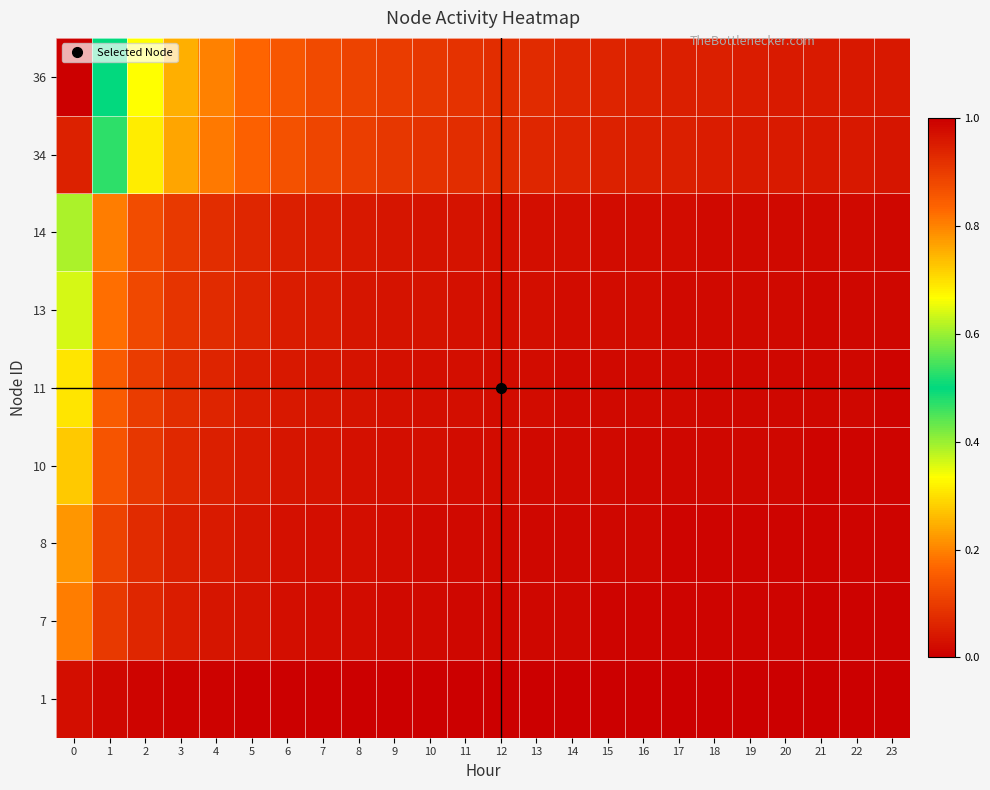

Reading left to right, transcribe all the data shown in this chart.

row_0: 0=0.0	1=0.0	2=0.0	3=0.0	4=0.0	5=0.0	6=0.0	7=0.0	8=0.0	9=0.0	10=0.0	11=0.0	12=0.0	13=0.0	14=0.0	15=0.0	16=0.0	17=0.0	18=0.0	19=0.0	20=0.0	21=0.0	22=0.0	23=0.0
row_1: 0=0.2	1=0.1	2=0.1	3=0.0	4=0.0	5=0.0	6=0.0	7=0.0	8=0.0	9=0.0	10=0.0	11=0.0	12=0.0	13=0.0	14=0.0	15=0.0	16=0.0	17=0.0	18=0.0	19=0.0	20=0.0	21=0.0	22=0.0	23=0.0
row_2: 0=0.2	1=0.1	2=0.1	3=0.1	4=0.0	5=0.0	6=0.0	7=0.0	8=0.0	9=0.0	10=0.0	11=0.0	12=0.0	13=0.0	14=0.0	15=0.0	16=0.0	17=0.0	18=0.0	19=0.0	20=0.0	21=0.0	22=0.0	23=0.0
row_3: 0=0.3	1=0.1	2=0.1	3=0.1	4=0.1	5=0.0	6=0.0	7=0.0	8=0.0	9=0.0	10=0.0	11=0.0	12=0.0	13=0.0	14=0.0	15=0.0	16=0.0	17=0.0	18=0.0	19=0.0	20=0.0	21=0.0	22=0.0	23=0.0
row_4: 0=0.3	1=0.2	2=0.1	3=0.1	4=0.1	5=0.0	6=0.0	7=0.0	8=0.0	9=0.0	10=0.0	11=0.0	12=0.0	13=0.0	14=0.0	15=0.0	16=0.0	17=0.0	18=0.0	19=0.0	20=0.0	21=0.0	22=0.0	23=0.0
row_5: 0=0.4	1=0.2	2=0.1	3=0.1	4=0.1	5=0.1	6=0.1	7=0.0	8=0.0	9=0.0	10=0.0	11=0.0	12=0.0	13=0.0	14=0.0	15=0.0	16=0.0	17=0.0	18=0.0	19=0.0	20=0.0	21=0.0	22=0.0	23=0.0
row_6: 0=0.4	1=0.2	2=0.1	3=0.1	4=0.1	5=0.1	6=0.1	7=0.0	8=0.0	9=0.0	10=0.0	11=0.0	12=0.0	13=0.0	14=0.0	15=0.0	16=0.0	17=0.0	18=0.0	19=0.0	20=0.0	21=0.0	22=0.0	23=0.0
row_7: 0=0.9	1=0.5	2=0.3	3=0.2	4=0.2	5=0.2	6=0.1	7=0.1	8=0.1	9=0.1	10=0.1	11=0.1	12=0.1	13=0.1	14=0.1	15=0.1	16=0.1	17=0.1	18=0.0	19=0.0	20=0.0	21=0.0	22=0.0	23=0.0
row_8: 0=1.0	1=0.5	2=0.3	3=0.2	4=0.2	5=0.2	6=0.1	7=0.1	8=0.1	9=0.1	10=0.1	11=0.1	12=0.1	13=0.1	14=0.1	15=0.1	16=0.1	17=0.1	18=0.1	19=0.0	20=0.0	21=0.0	22=0.0	23=0.0